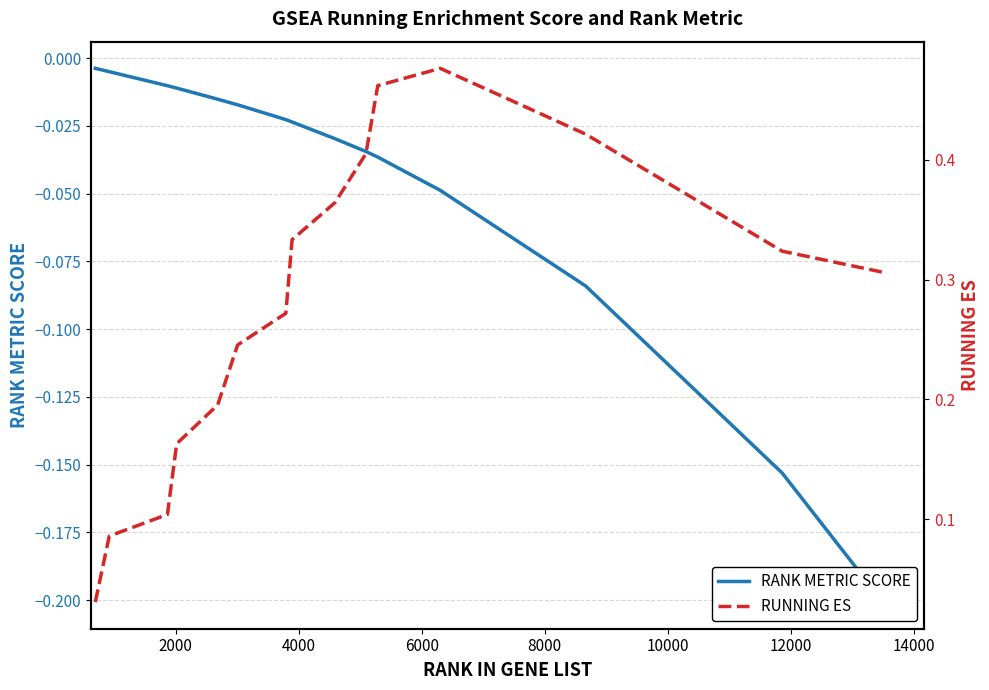

Rank the series by their average value, from highest to lowest.

RUNNING ES, RANK METRIC SCORE